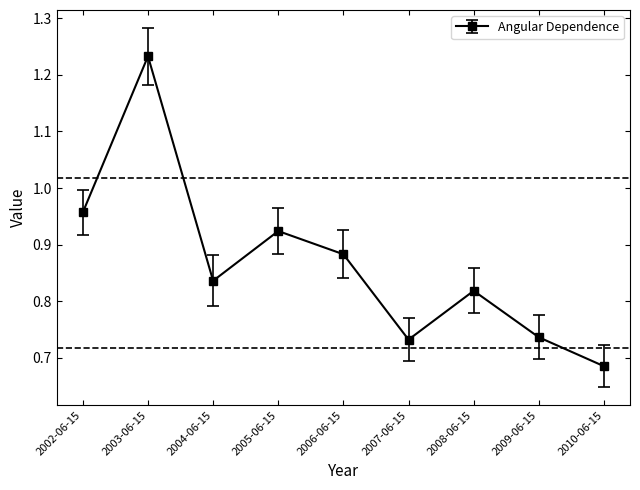

At which category does the chart reach its peak across all series?

2003-06-15